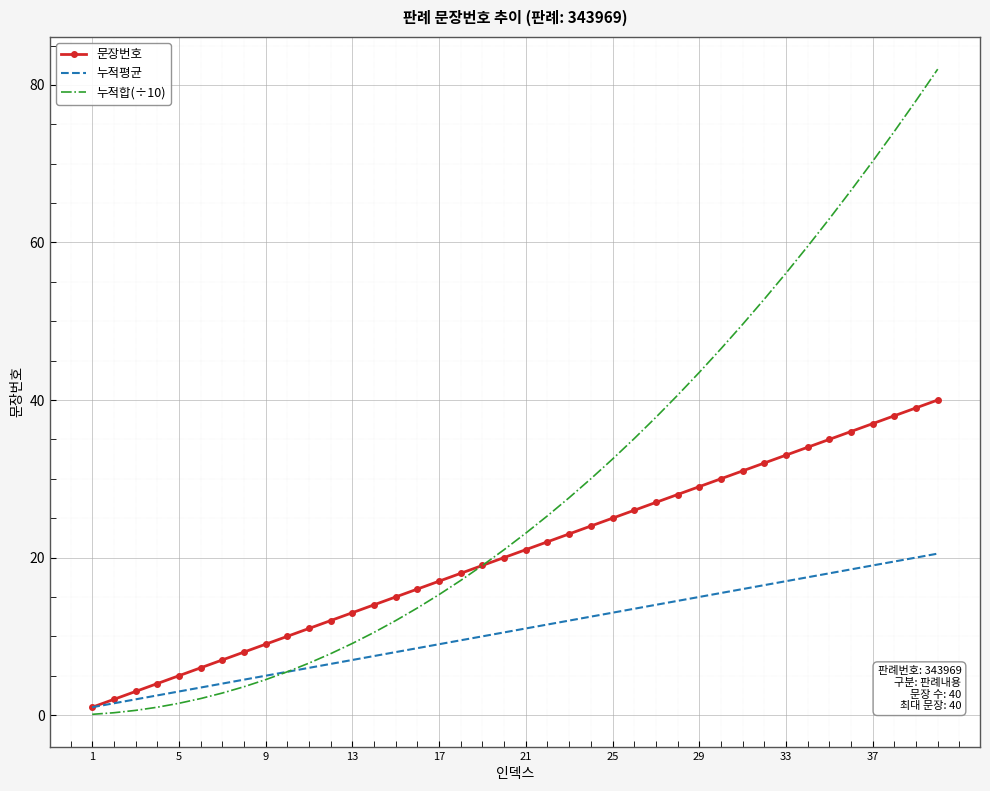

What are all the series names shown in the legend?

문장번호, 누적평균, 누적합(÷10)